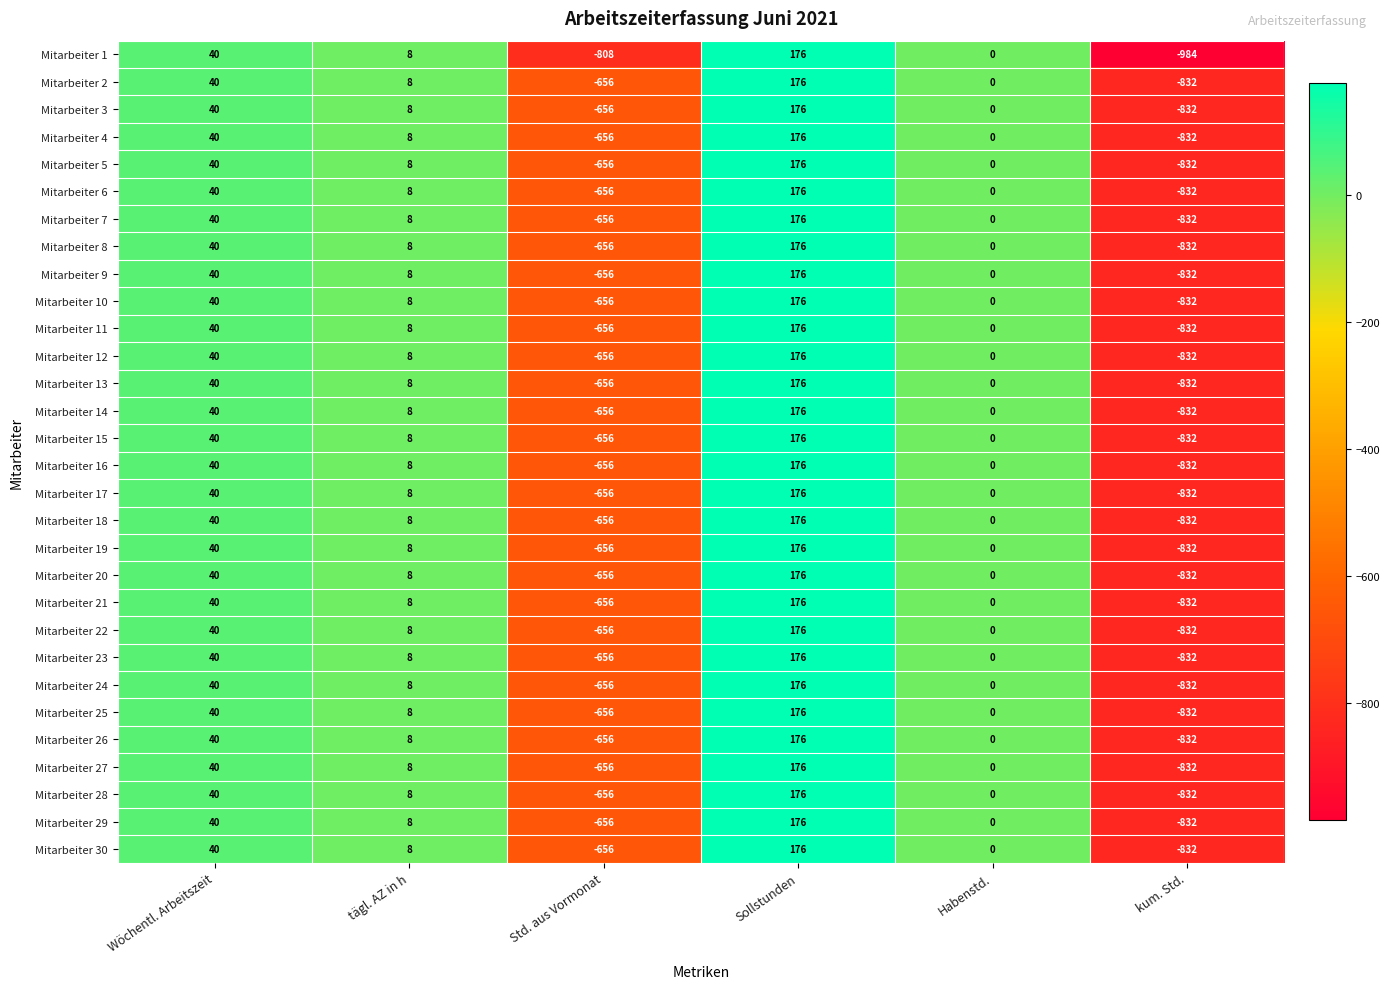

Which series has the largest range (max minus min)?

Mitarbeiter 1